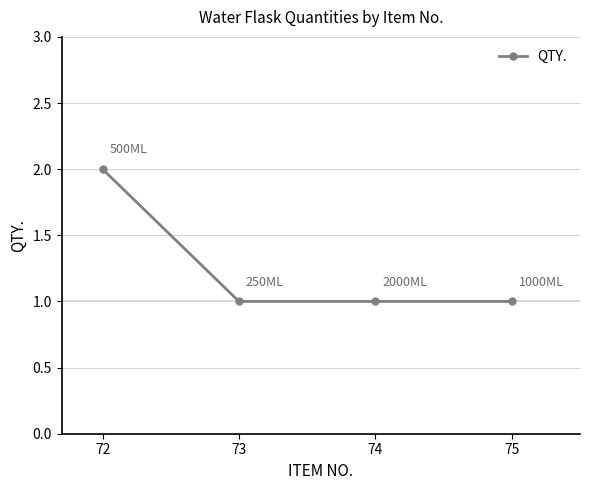

What is the value of the 3rd point from the left?

1